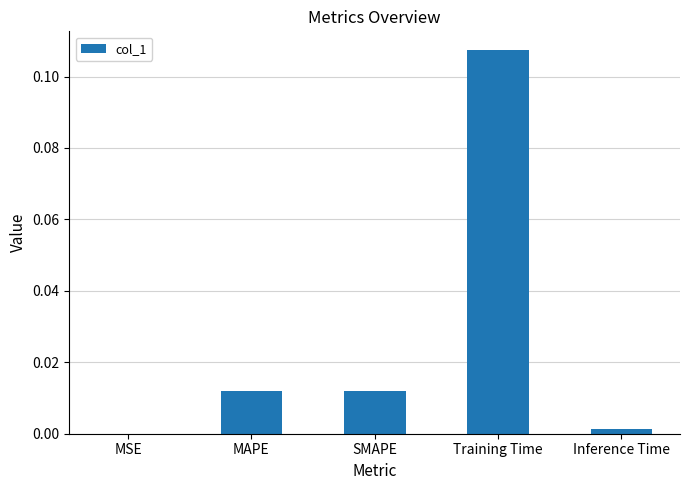

Which has a higher value, Training Time or SMAPE?

Training Time